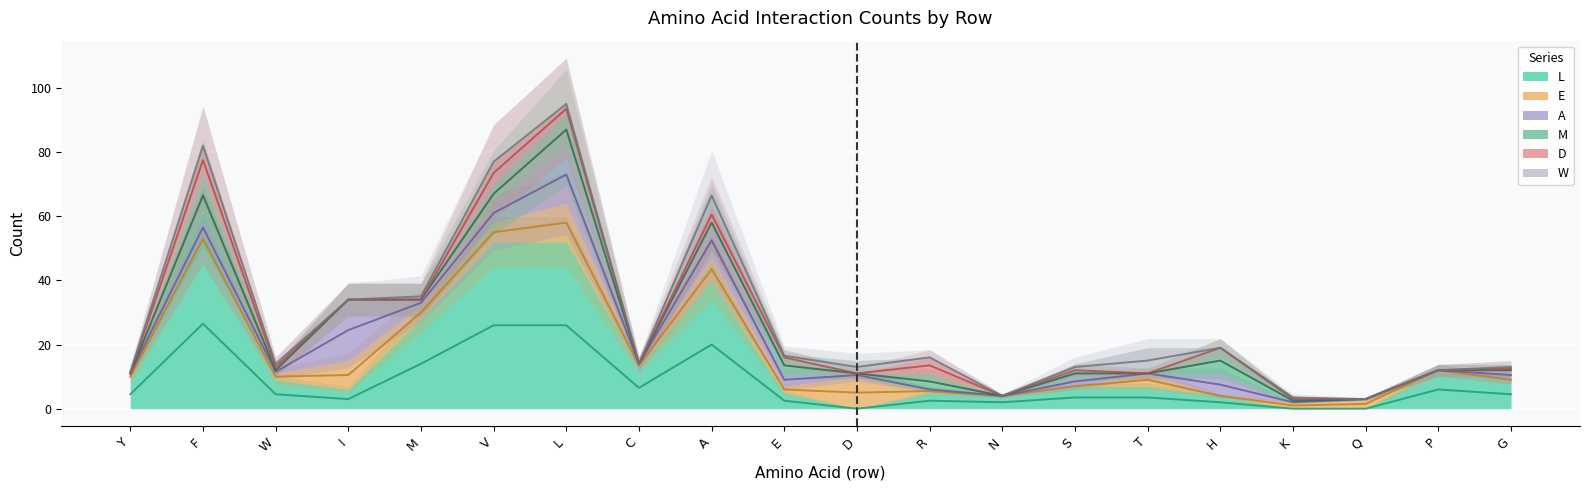

Which has a higher value, P or N?

P